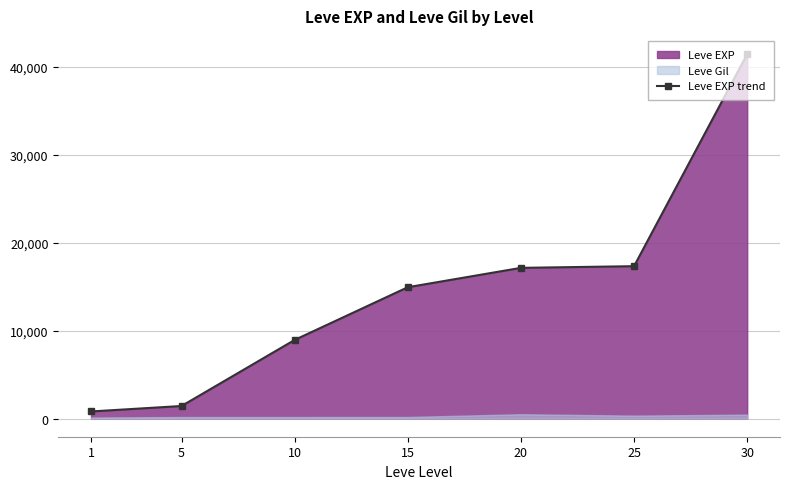

The chart shows a value of 69615 at 30. True or false?

False